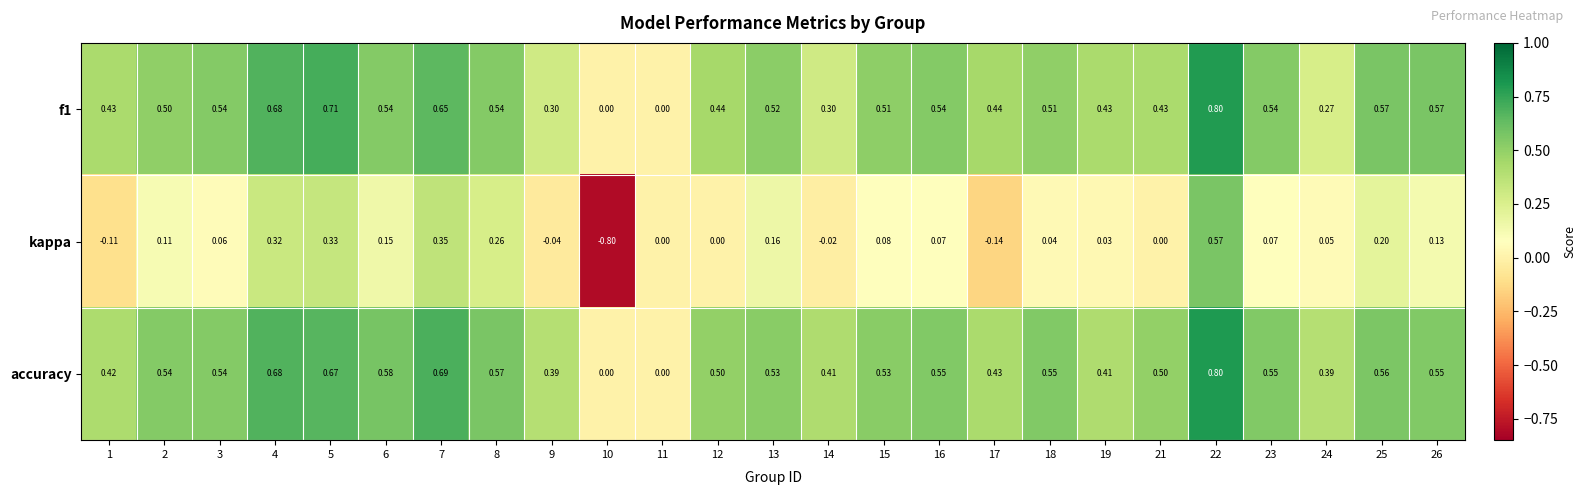

Which series has the largest total across all categories?

accuracy